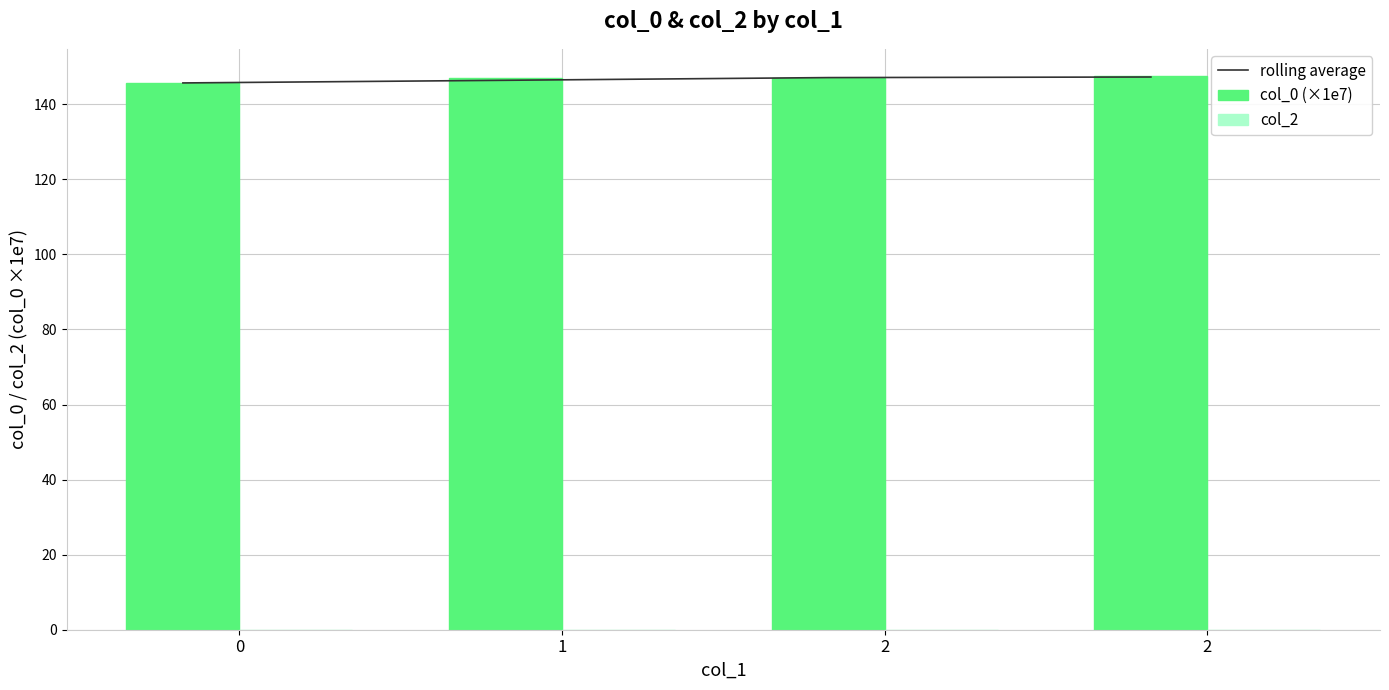

What is the sum of all rolling average values?

586.5